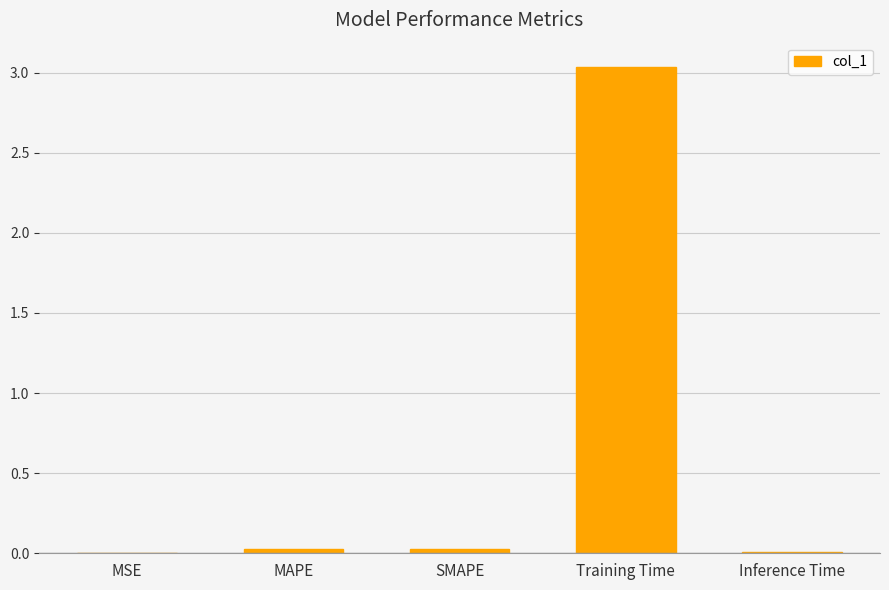

Is it true that the value at SMAPE is 0.0?

True